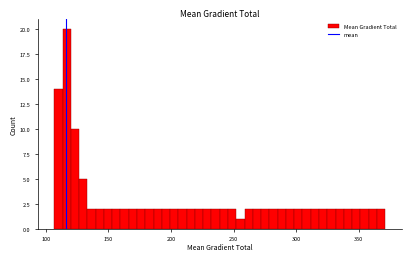

Around what value on the x-axis is the tallest bar? Give the approximate position of its centre, as read against the axis.

115